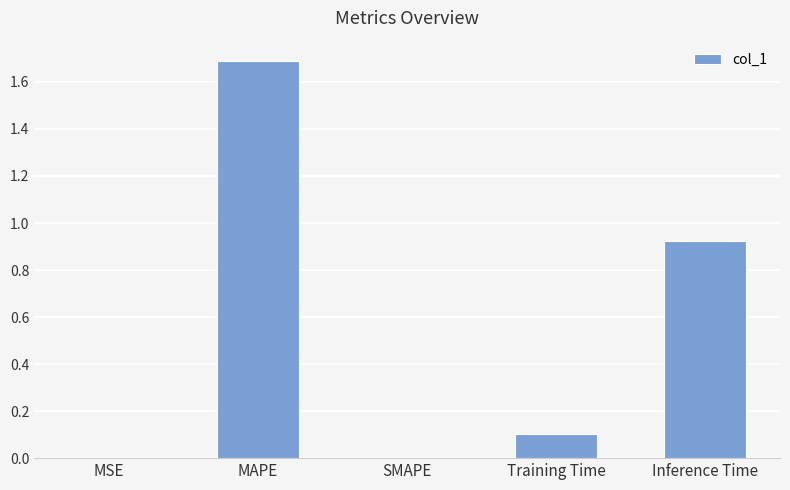

What is the sum of all values?

2.7